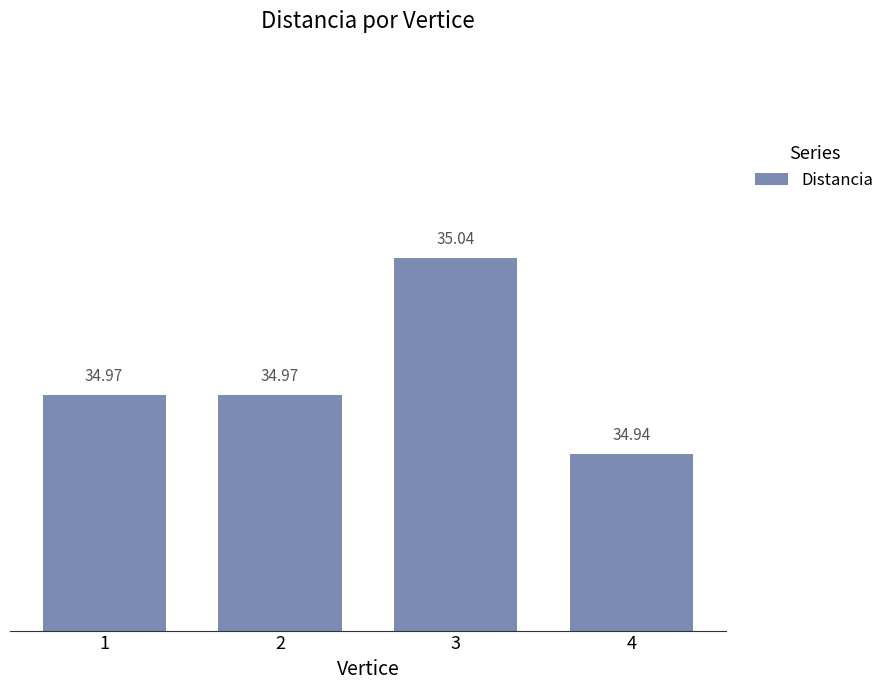

Approximately how many times larger is the value at 2 compared to 1?

1.0